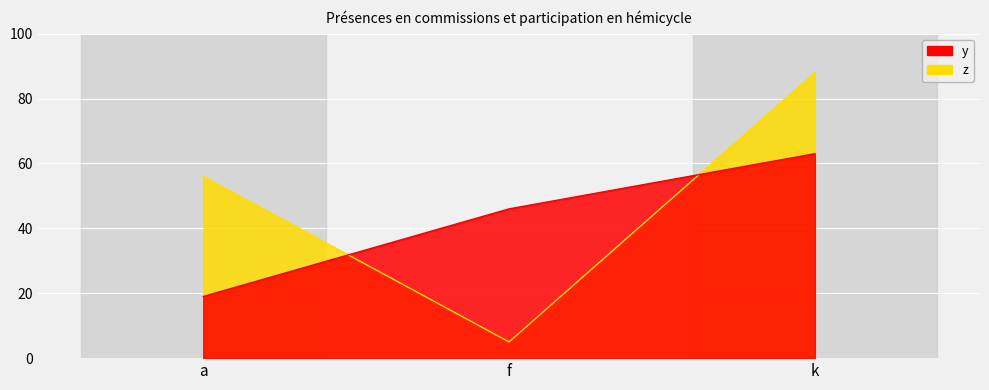

What is the sum of all y values?

128